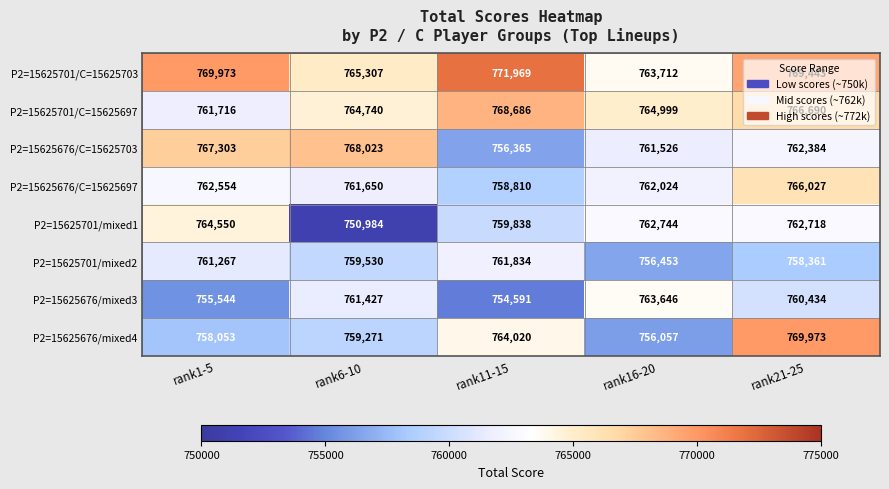

The value of P2=15625701/mixed2 at rank16-20 is 756453. True or false?

True